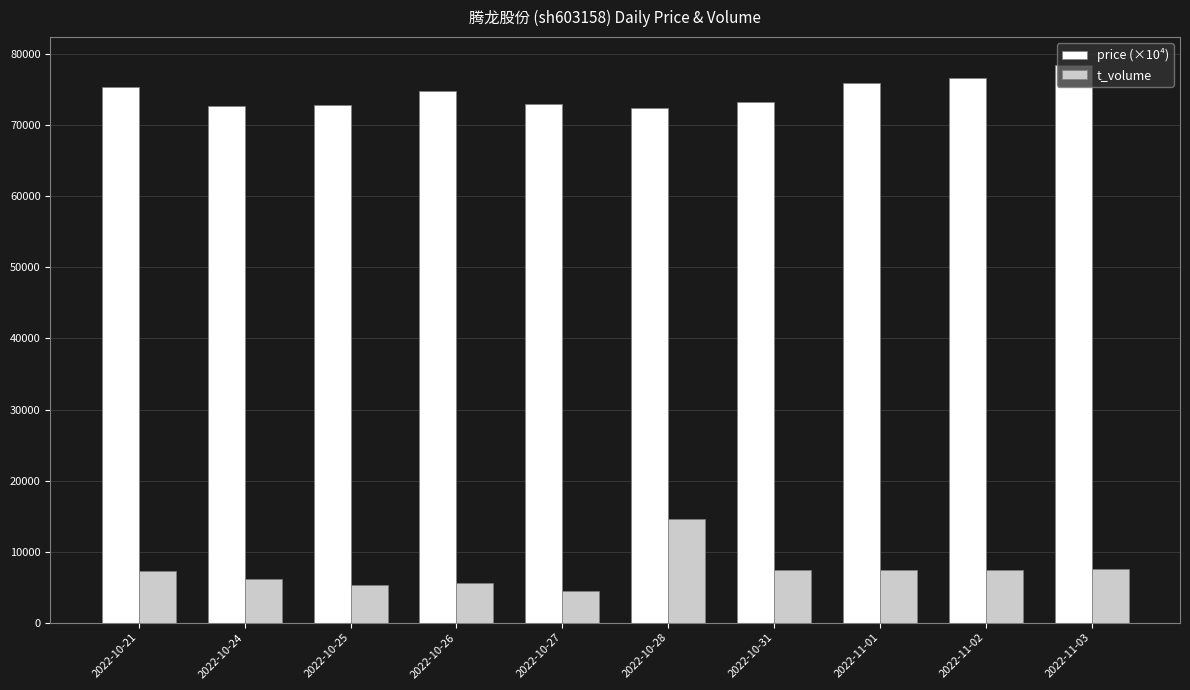

What is the label of the 1st bar from the right?

2022-11-03